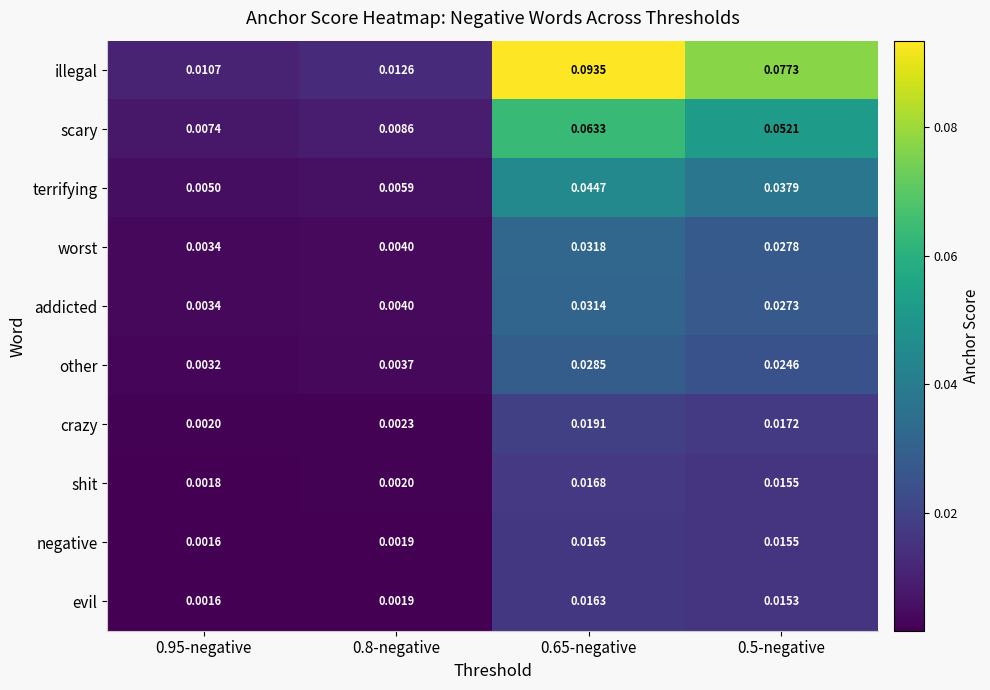

Which series has the widest spread of values?

illegal